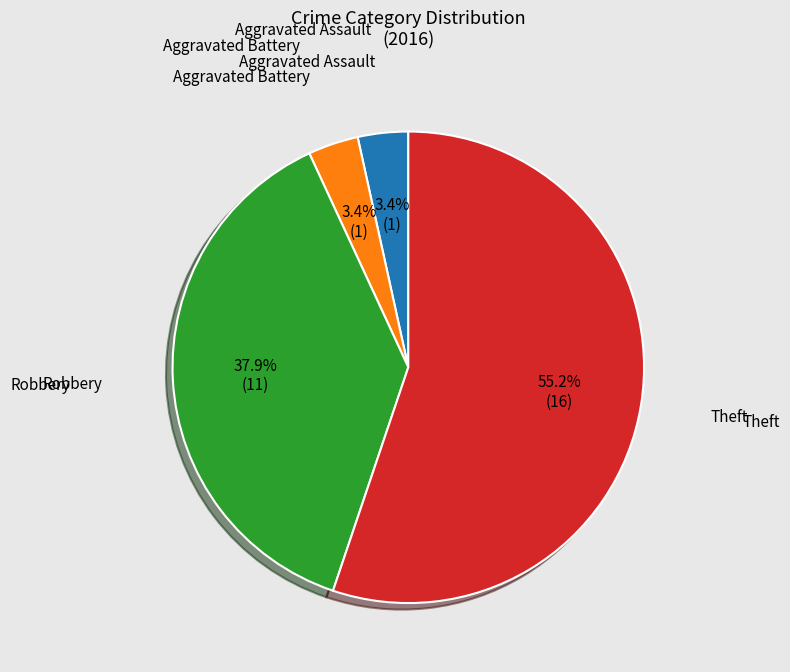

Is there a majority slice in this chart?

Yes